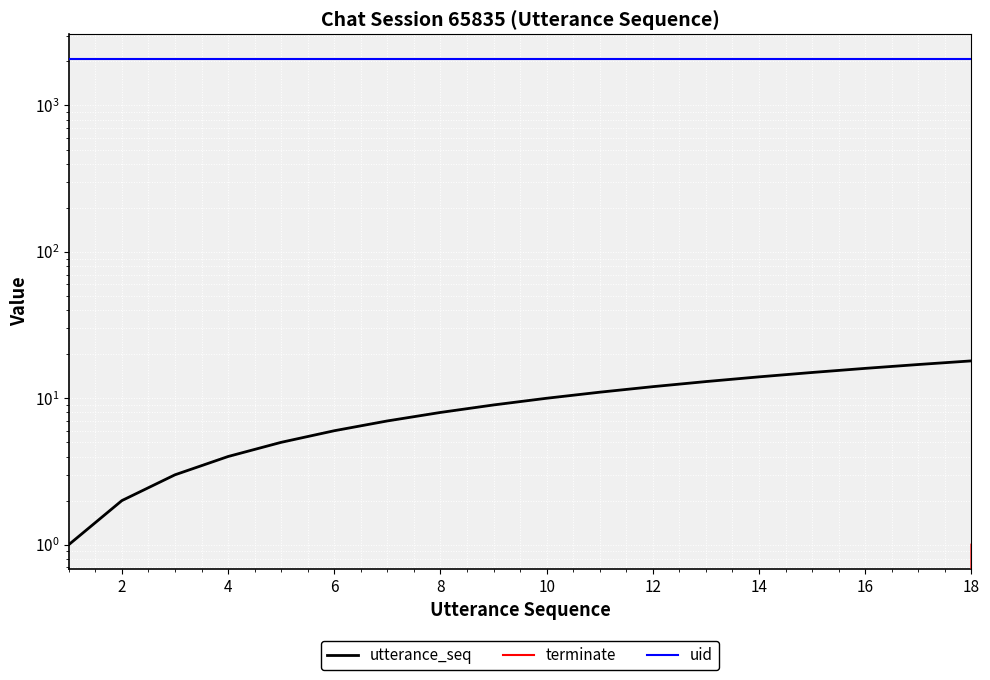

How many data points in utterance_seq are less than 10?

9